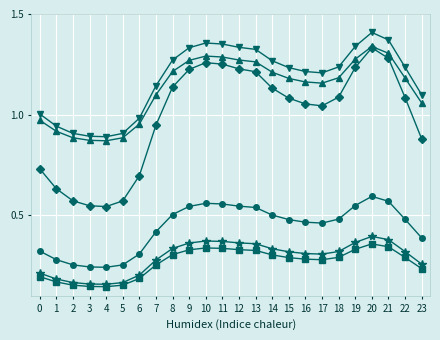

At which category does the chart reach its peak across all series?

20